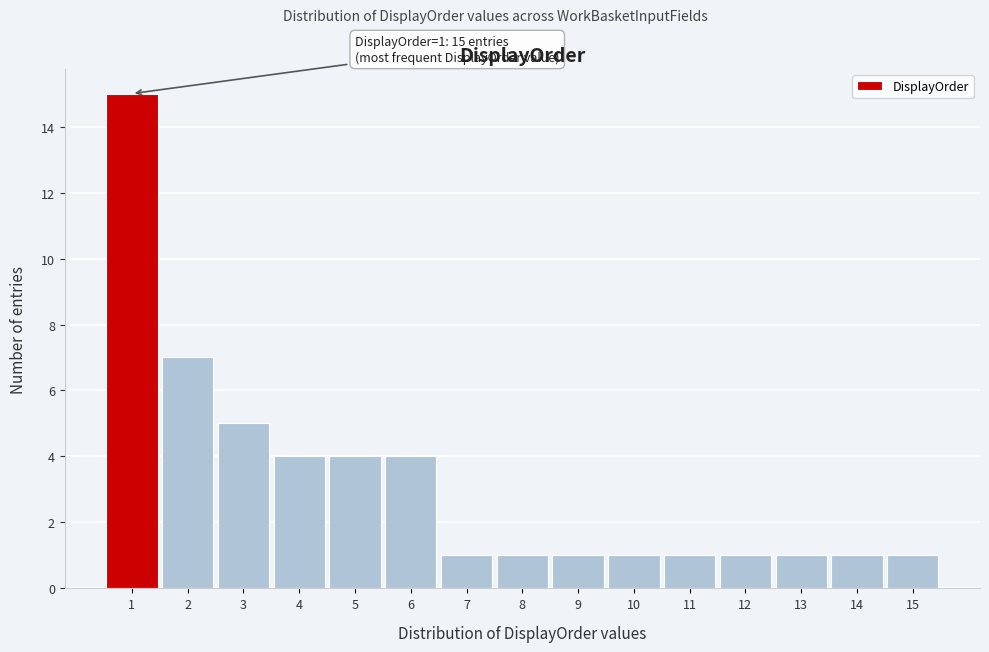

Reading left to right, transcribe all the data shown in this chart.

1=15	2=7	3=5	4=4	5=4	6=4	7=1	8=1	9=1	10=1	11=1	12=1	13=1	14=1	15=1